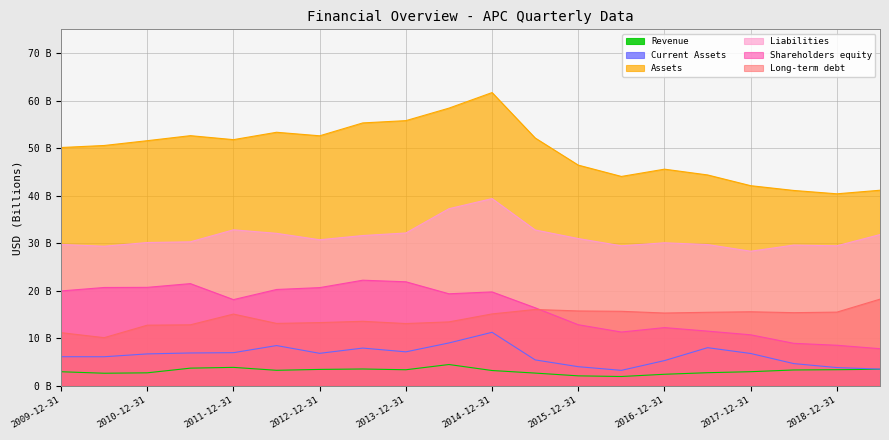

The value of Revenue at 2015-06-30 is 0.9. True or false?

False